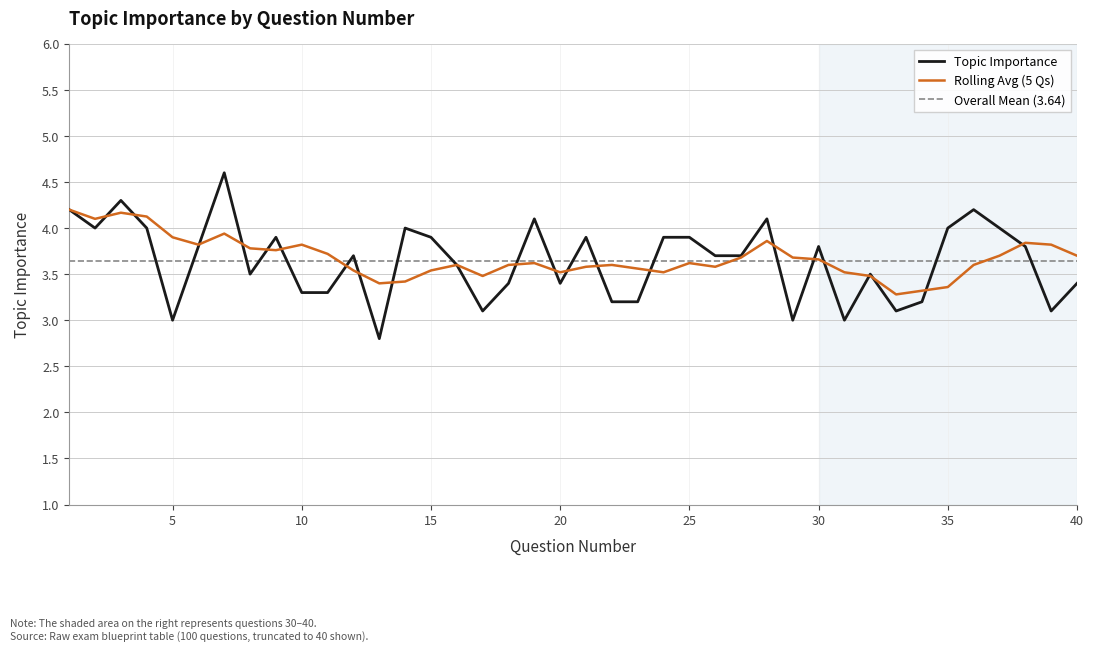

The chart shows a value of 4.9 at 39. True or false?

False